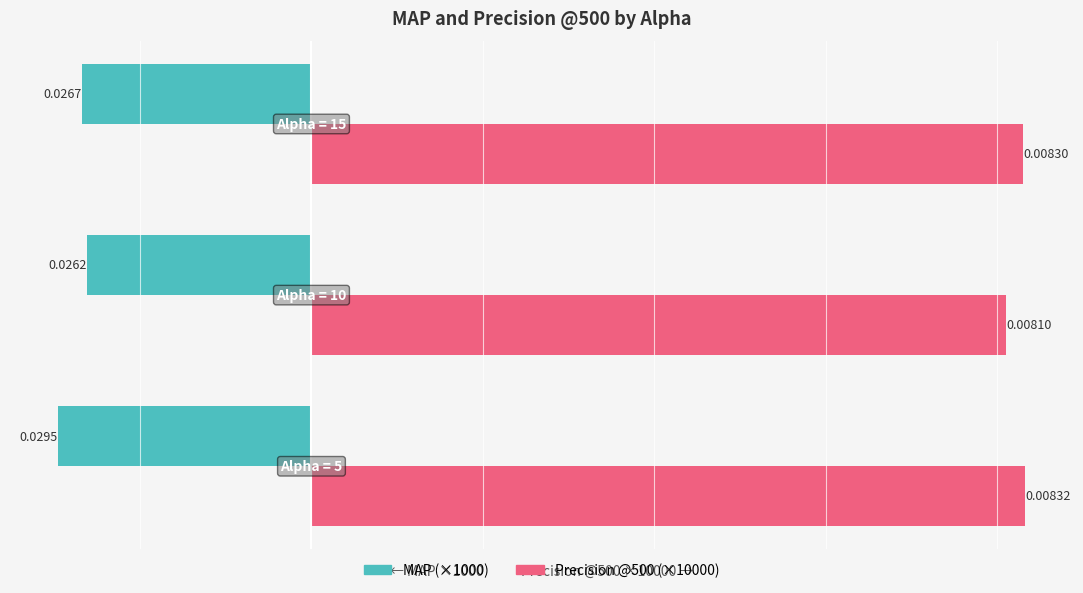

What are all the series names shown in the legend?

MAP (×1000), Precision @500 (×10000)